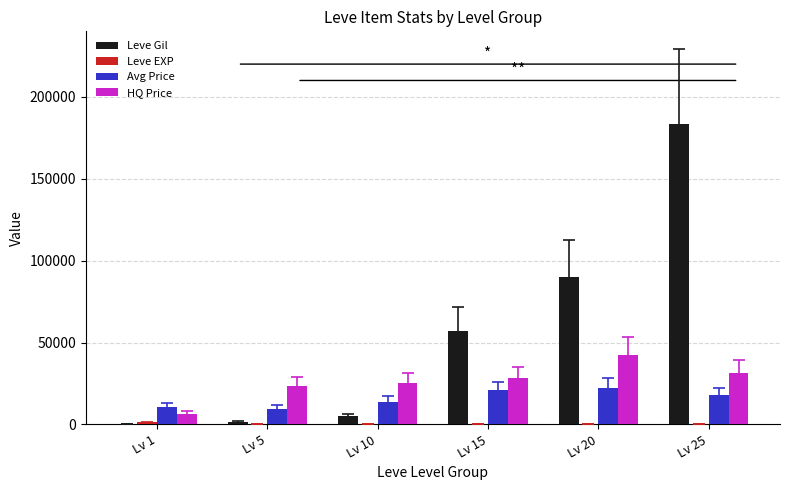

Is the value of Avg Price at Lv 25 greater than the value of Leve Gil at Lv 25?

No